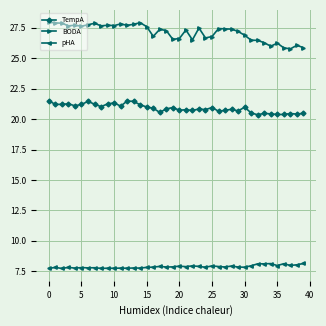

True or false: BODA has more than 0 points higher than both neighbors.

True